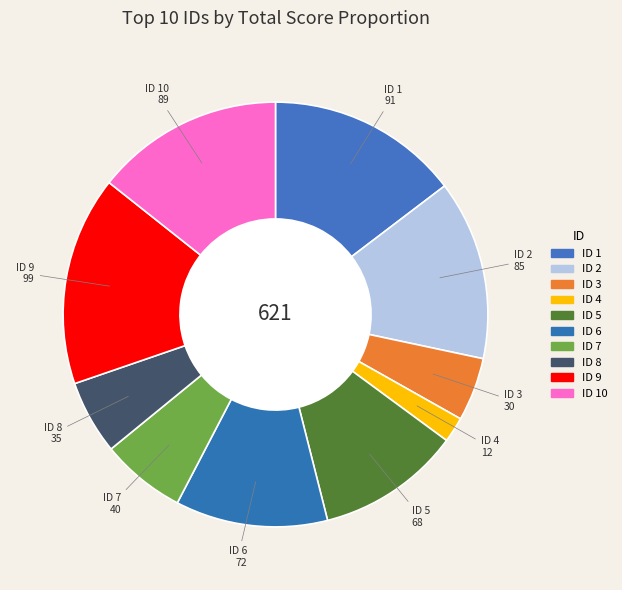

How many slices are in this pie chart?

10